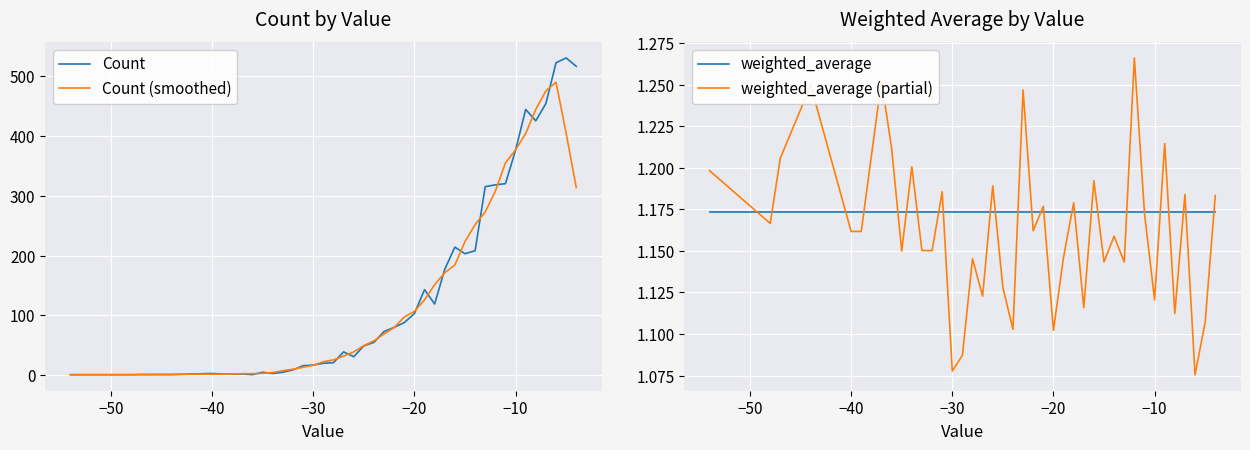

True or false: weighted_average (partial) has more than 1 points higher than both neighbors.

True